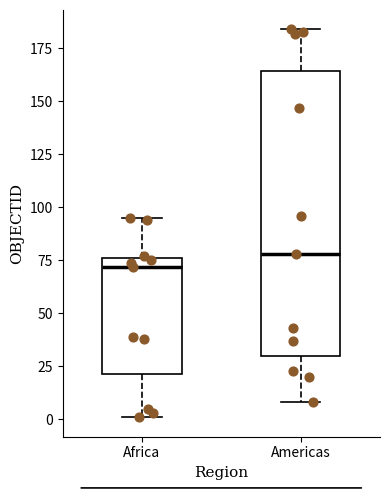

Comparing the boxes themselves (not the whiskers), which one is the tallest?

Americas